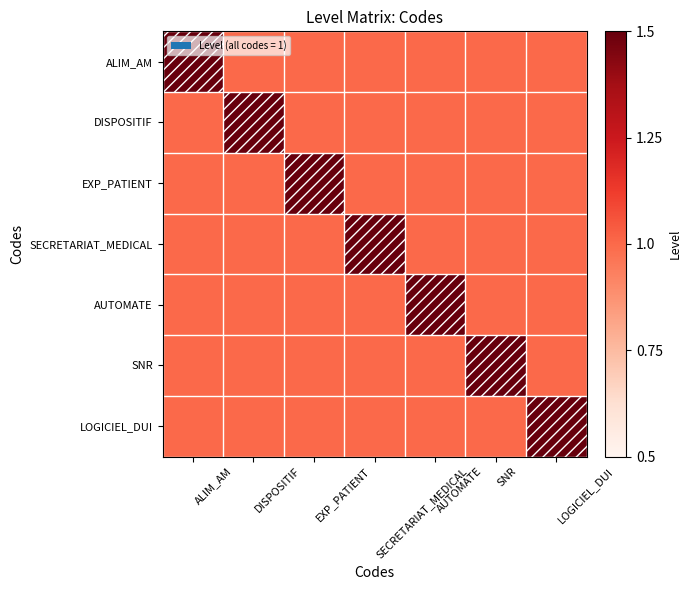

How many distinct data groups are displayed?

7